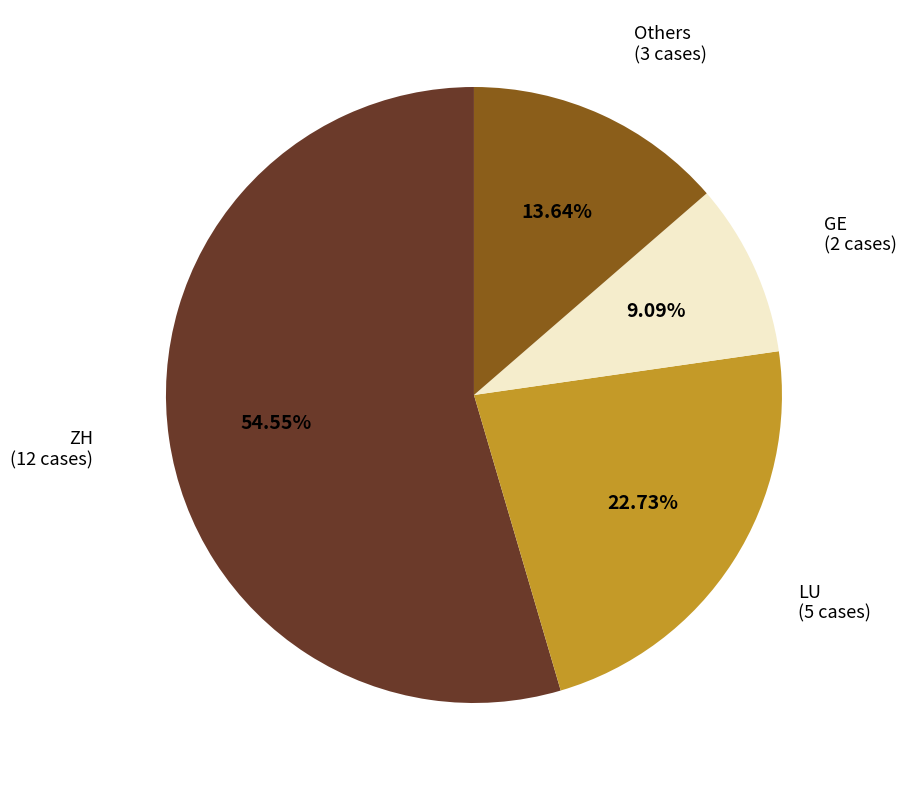

Rank the categories by value from lowest to highest.

GE, Others, LU, ZH